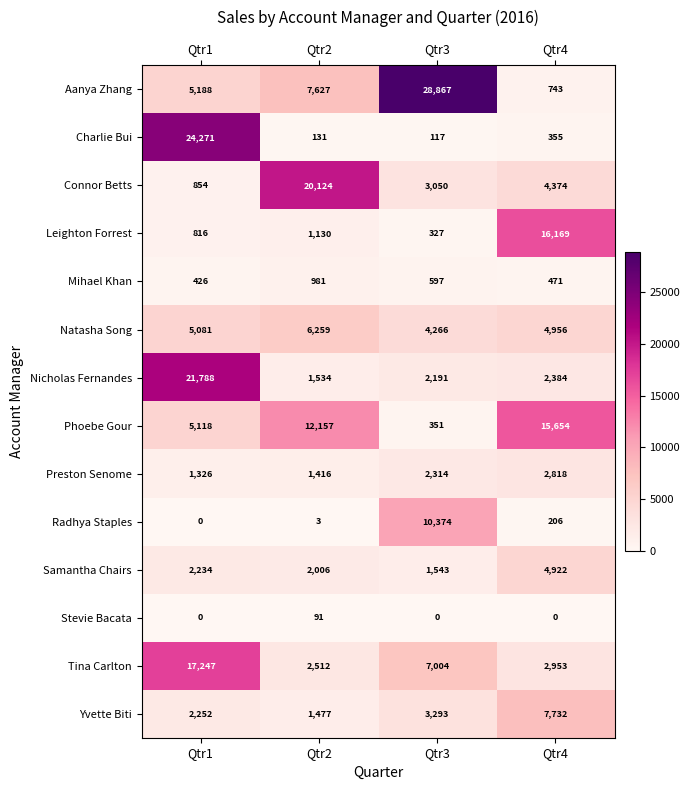

At which label is Radhya Staples closest to 5187?

Qtr4